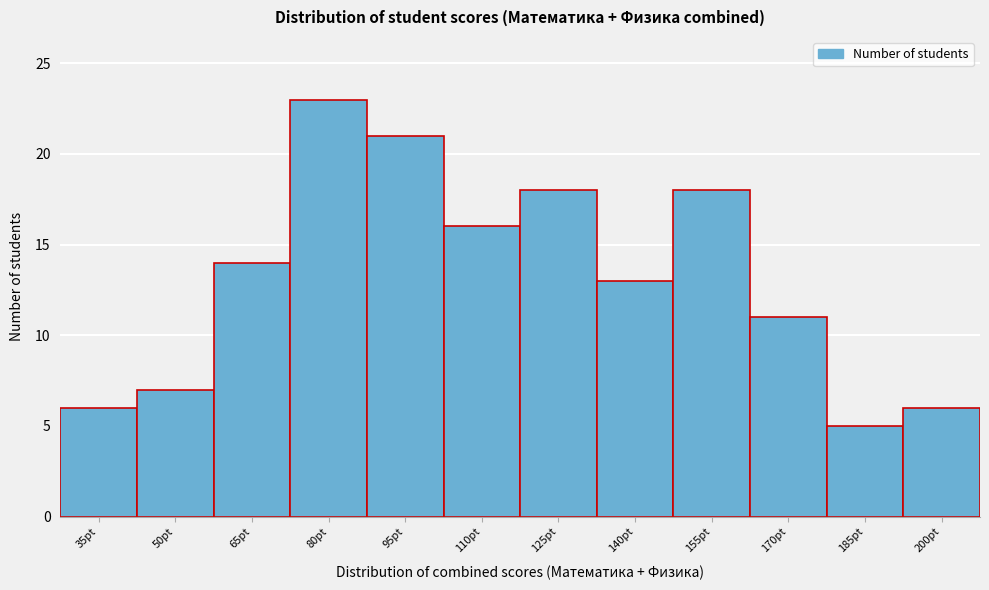

Reading left to right, what are all the values shown in this chart?

35pt=6	50pt=7	65pt=14	80pt=23	95pt=21	110pt=16	125pt=18	140pt=13	155pt=18	170pt=11	185pt=5	200pt=6